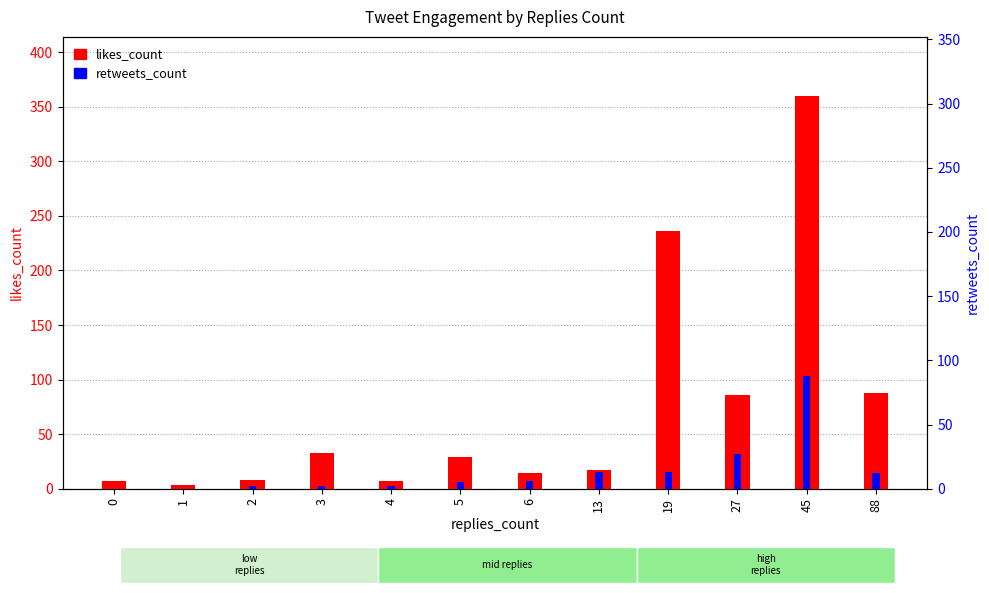

What is the value of the retweets_count bar at the 6th from the left?

5